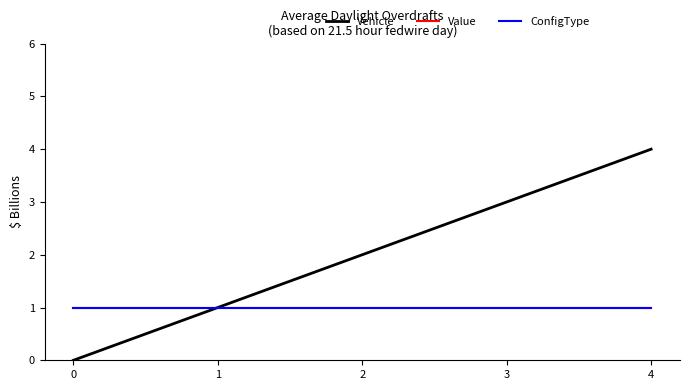

True or false: Vehicle has more than 1 interior local peaks.

False